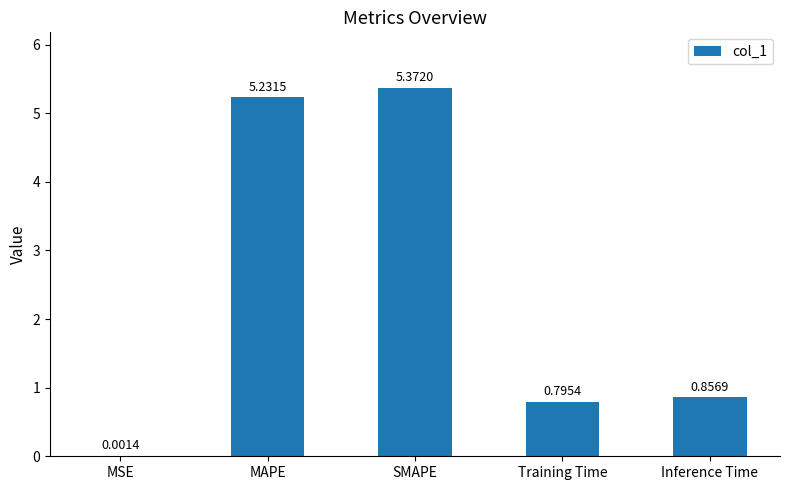

Where is the data nearest to the value 2?

Inference Time